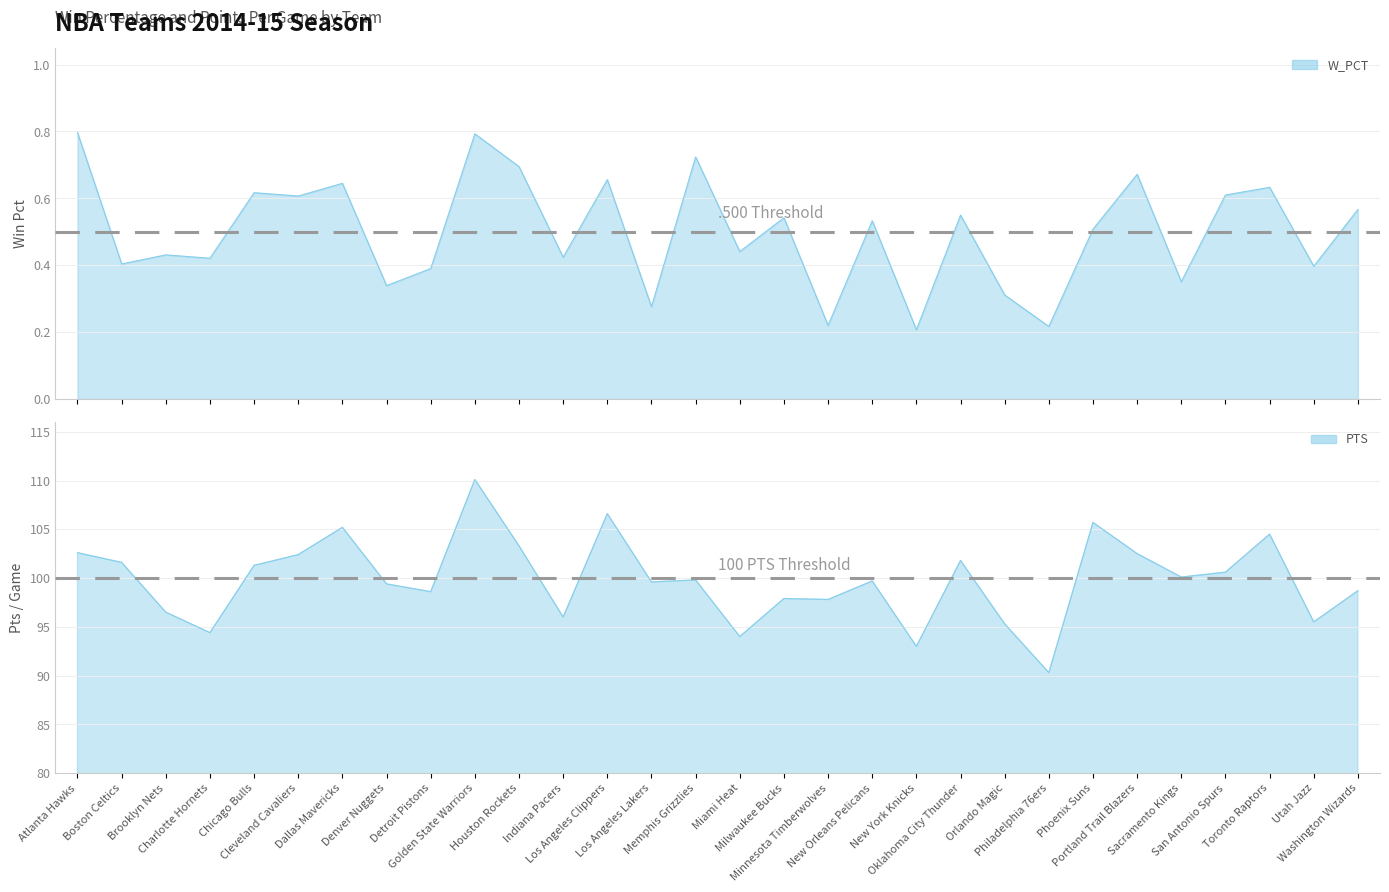

True or false: W_PCT and PTS intersect in this chart.

False